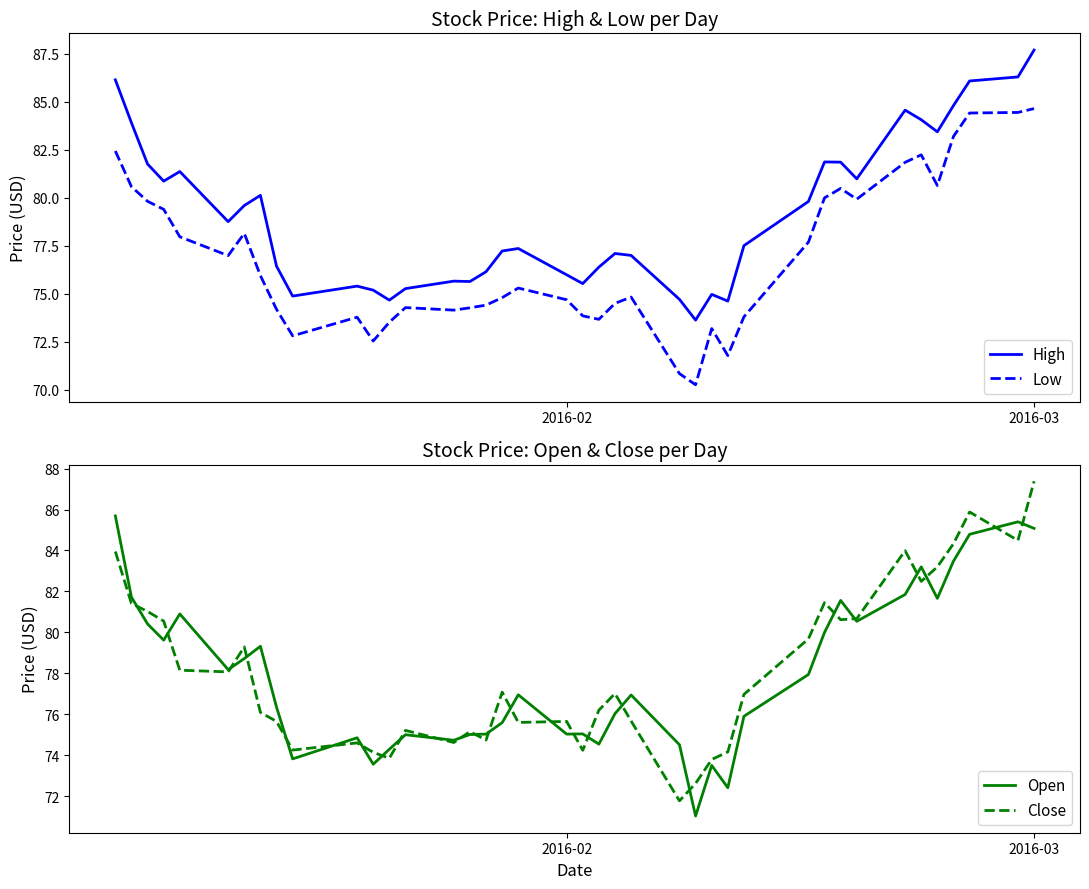

True or false: Low and High intersect in this chart.

False